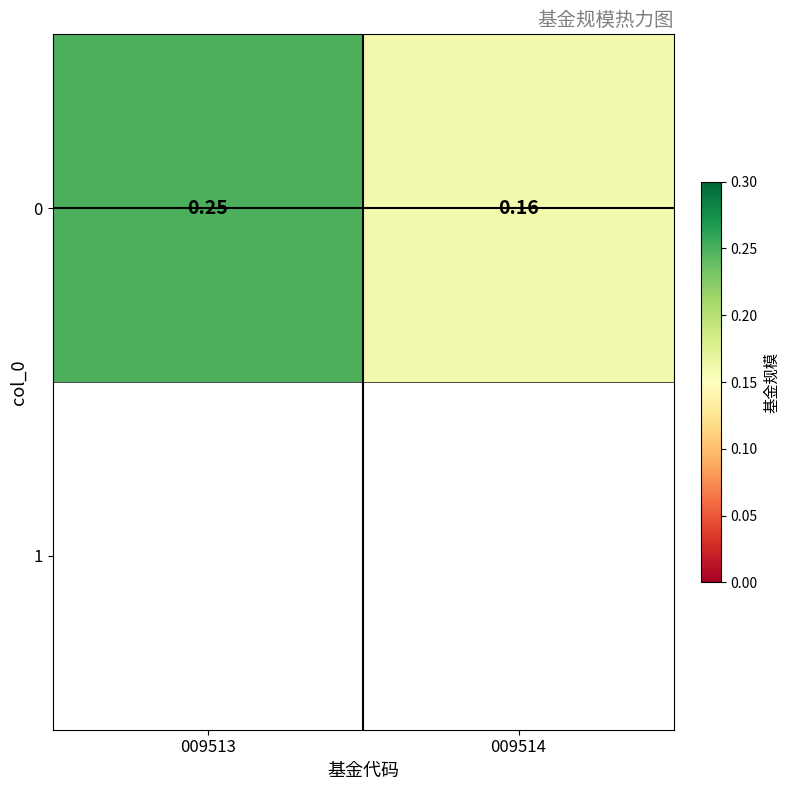

List the labels in order of value, smallest first.

009514, 009513